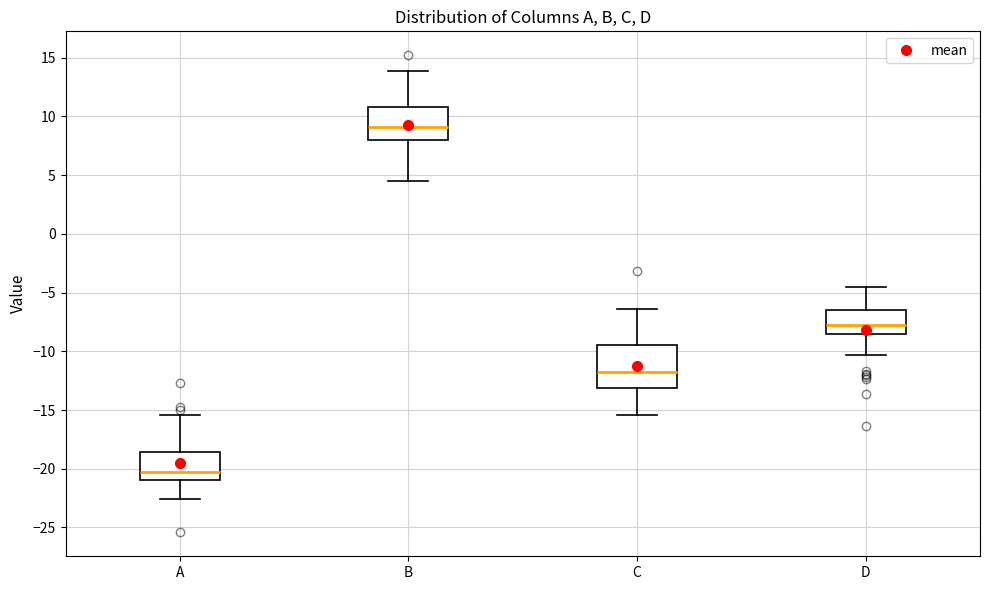

Which box has the highest median line?

B